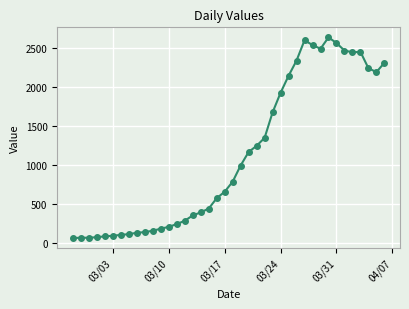

True or false: the data has more than 0 interior local peaks.

True